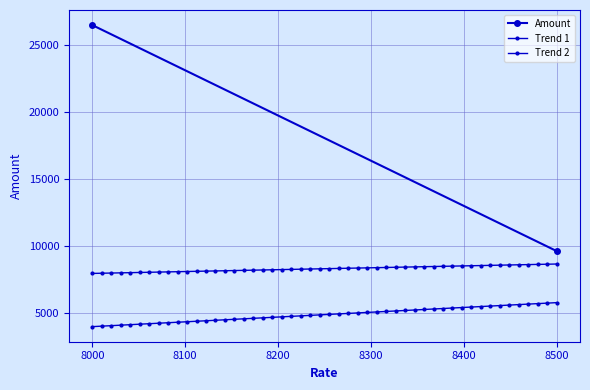

Which category has the highest value across all series?

8000